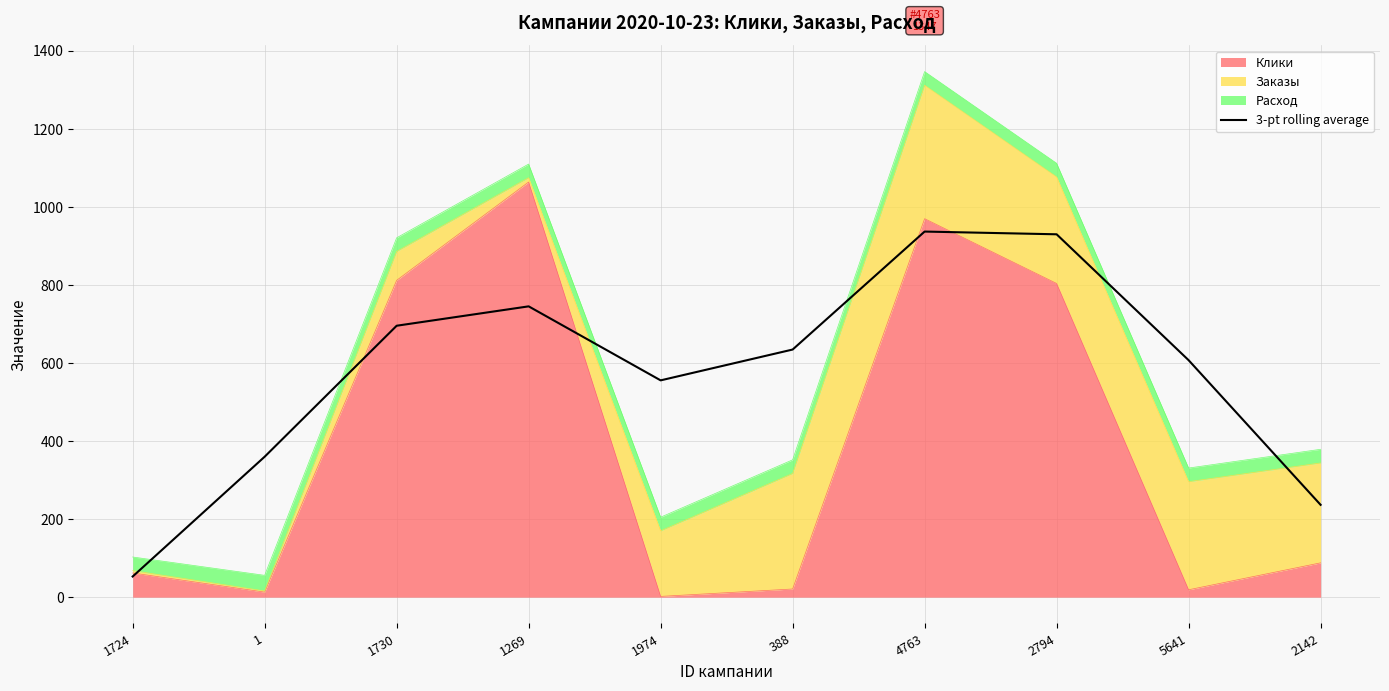

Between 1730 and 1724, which is larger?

1730